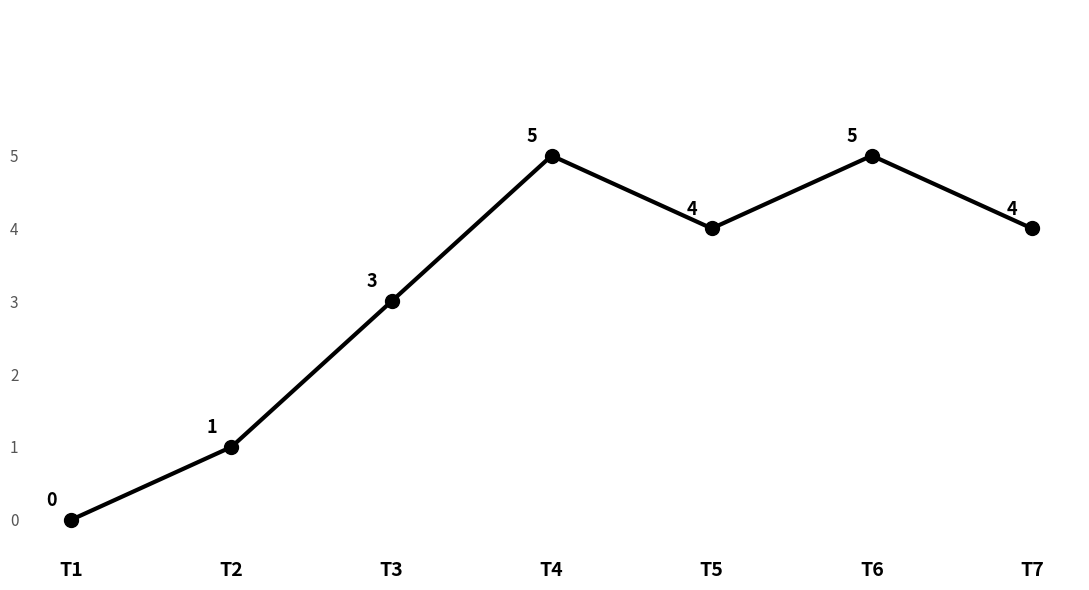

Reading left to right, list all the values displayed in this chart.

T1=0	T2=1	T3=3	T4=5	T5=4	T6=5	T7=4